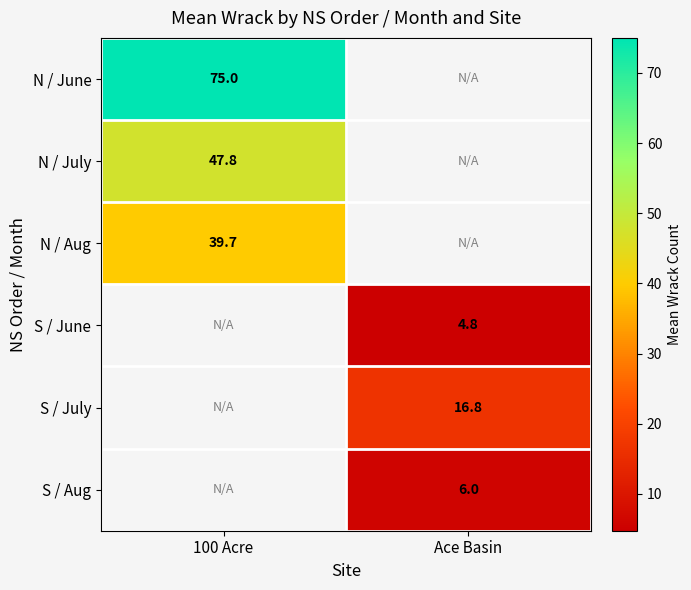

How many series are shown in this chart?

6